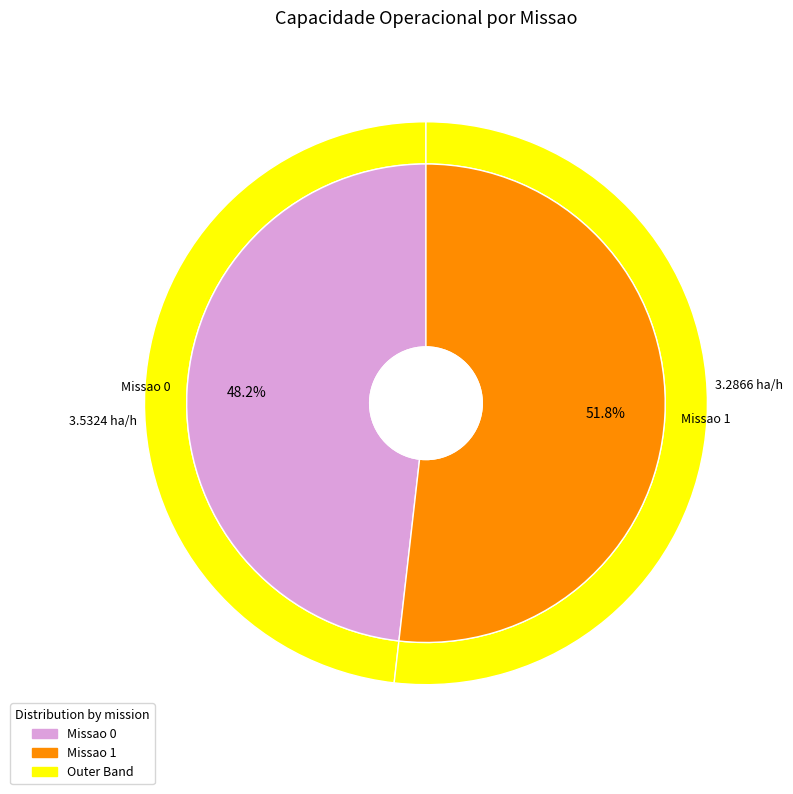

What is the change in value from 0 to 1?

+0.2